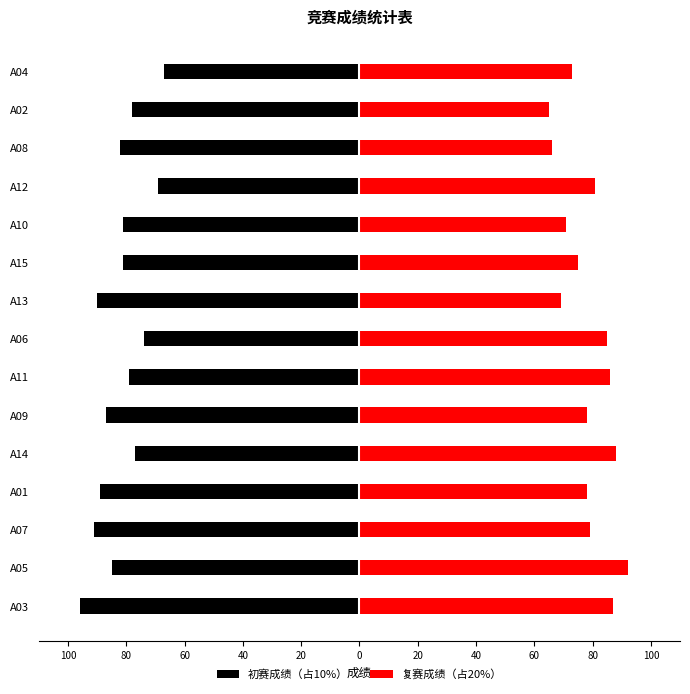

What are all the series names shown in the legend?

初赛成绩（占10%）, 复赛成绩（占20%）